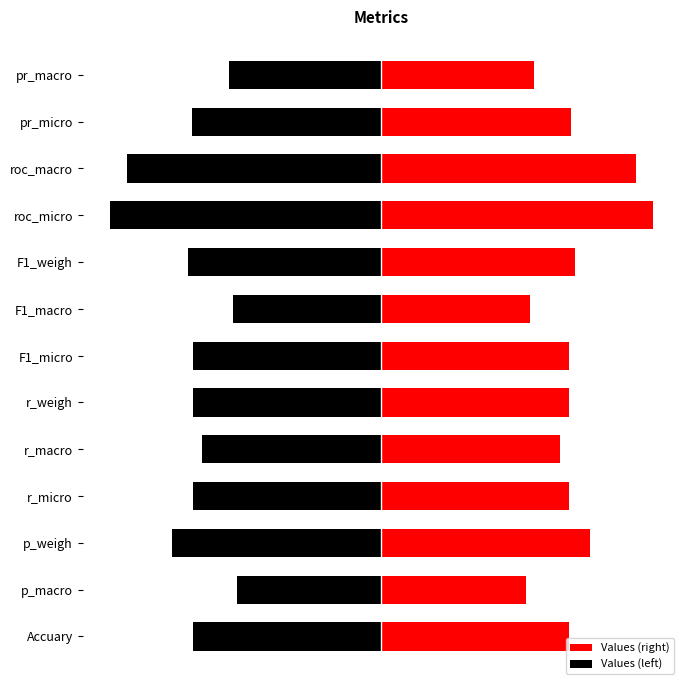

Which series has the widest spread of values?

Values (right)